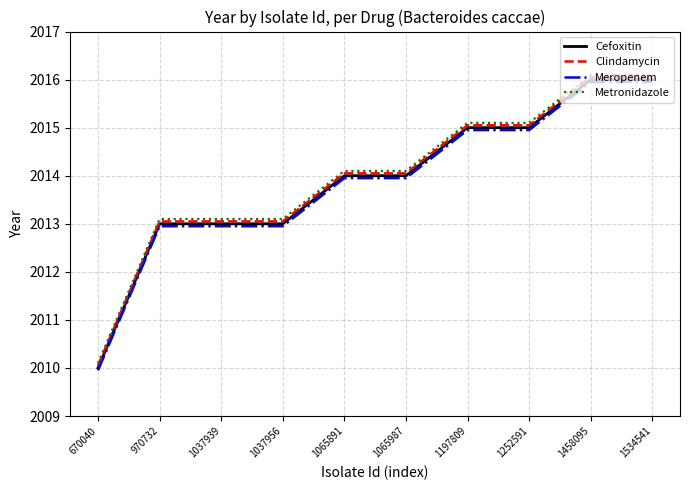

Which category has the highest value in the Clindamycin series?

1458095